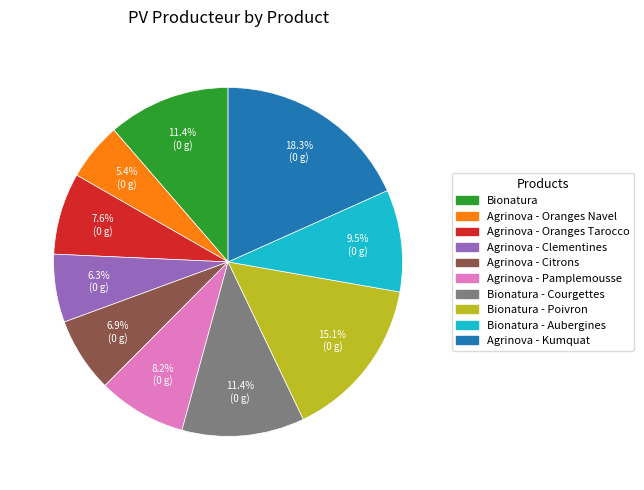

Does any single category account for the majority?

No